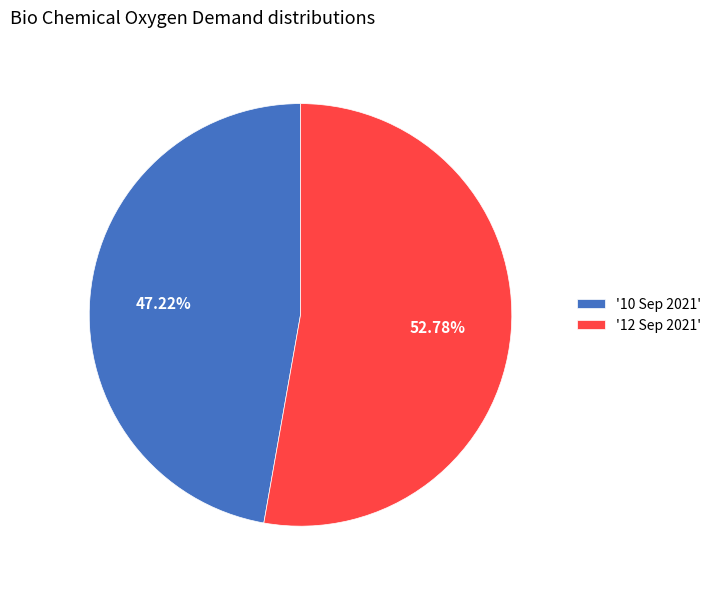

Does any single category account for the majority?

Yes